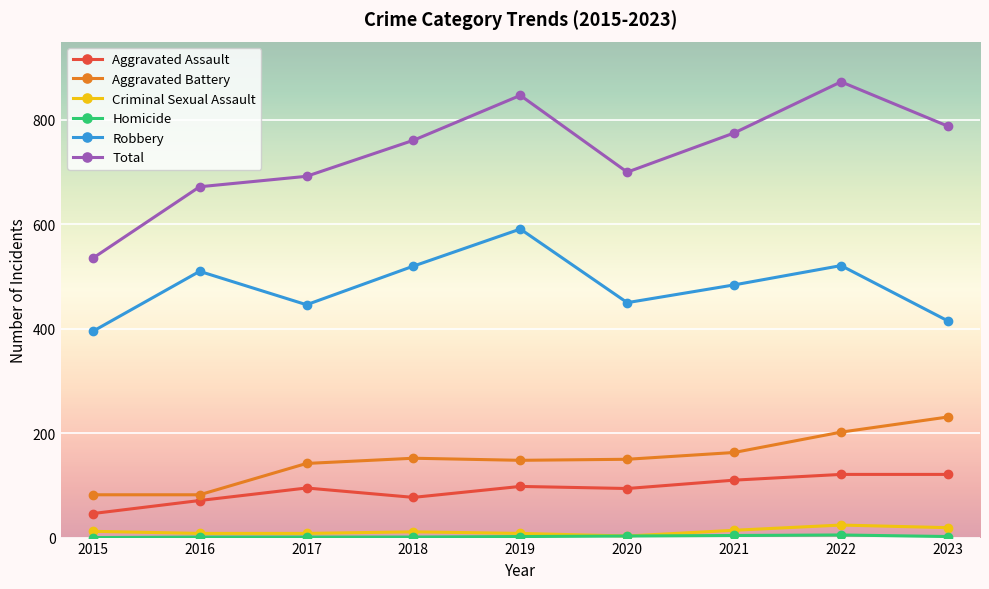

Is the value of Aggravated Assault at 2022 greater than the value of Aggravated Battery at 2018?

No